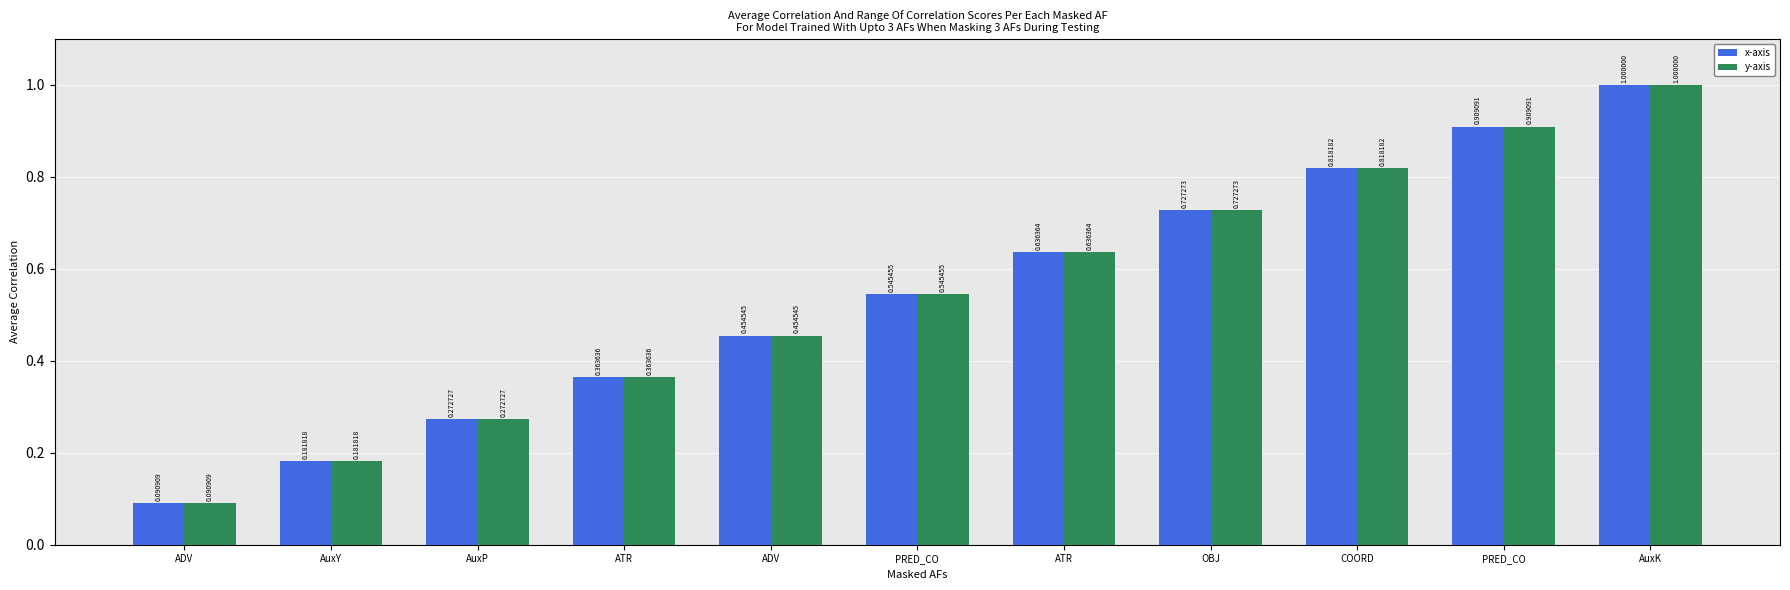

How many distinct data groups are displayed?

2